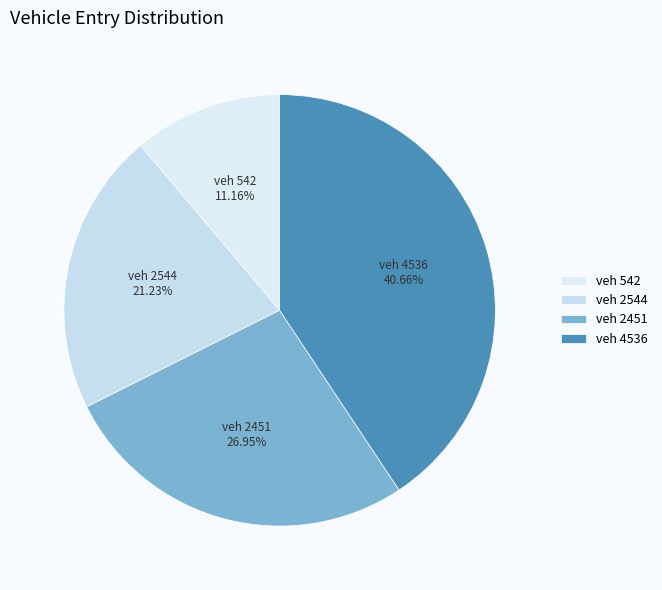

Which has a higher value, veh 542 or veh 4536?

veh 4536